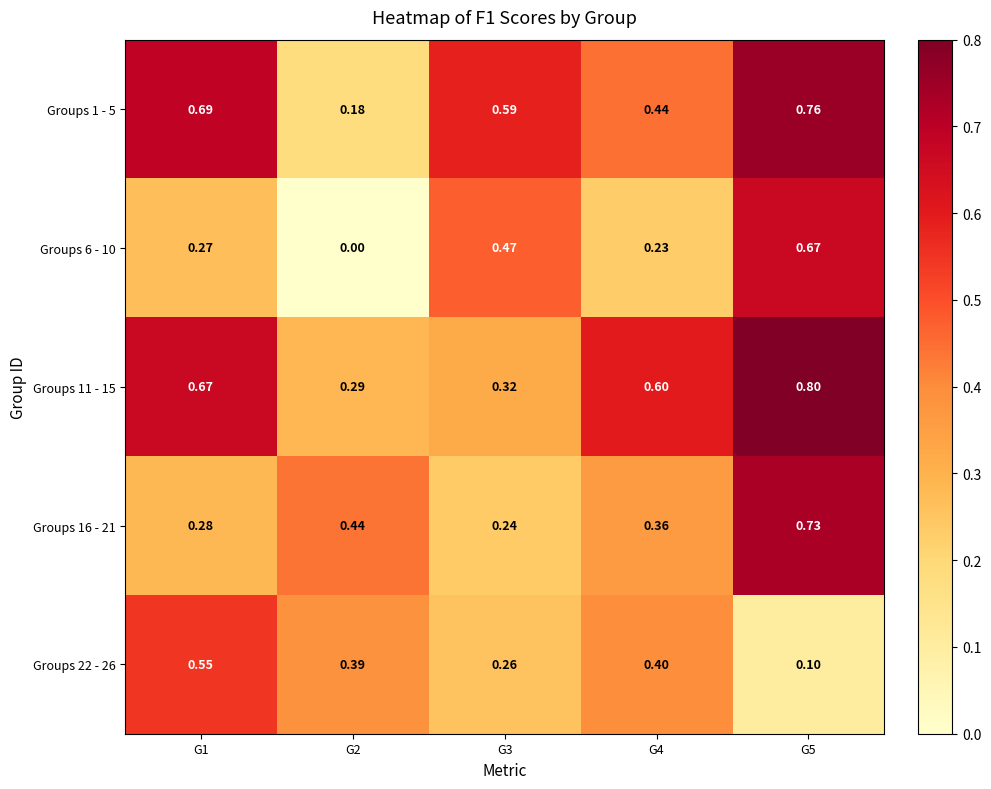

At how many categories does at least one series exceed 0?

5